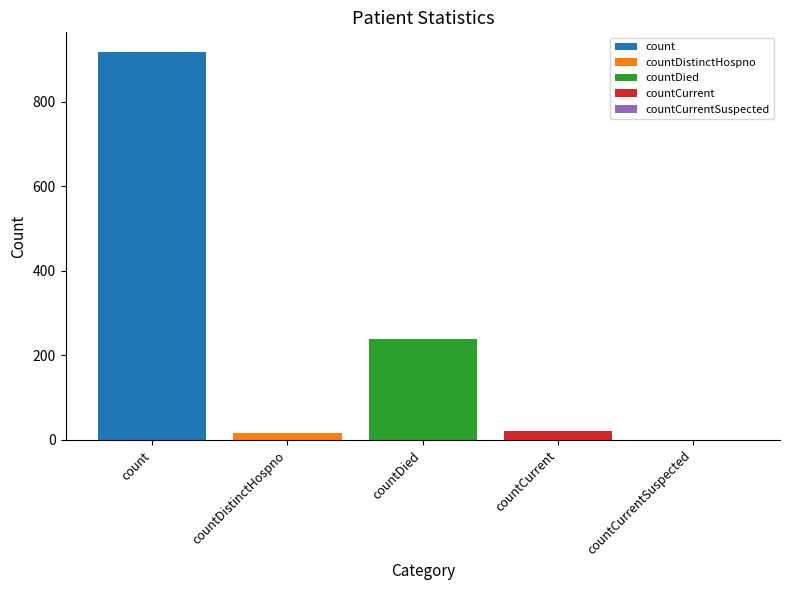

What is the lowest value of the count series?

918